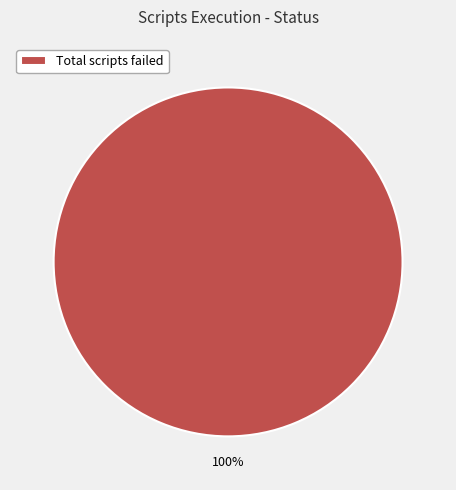

How many slices are in this pie chart?

1